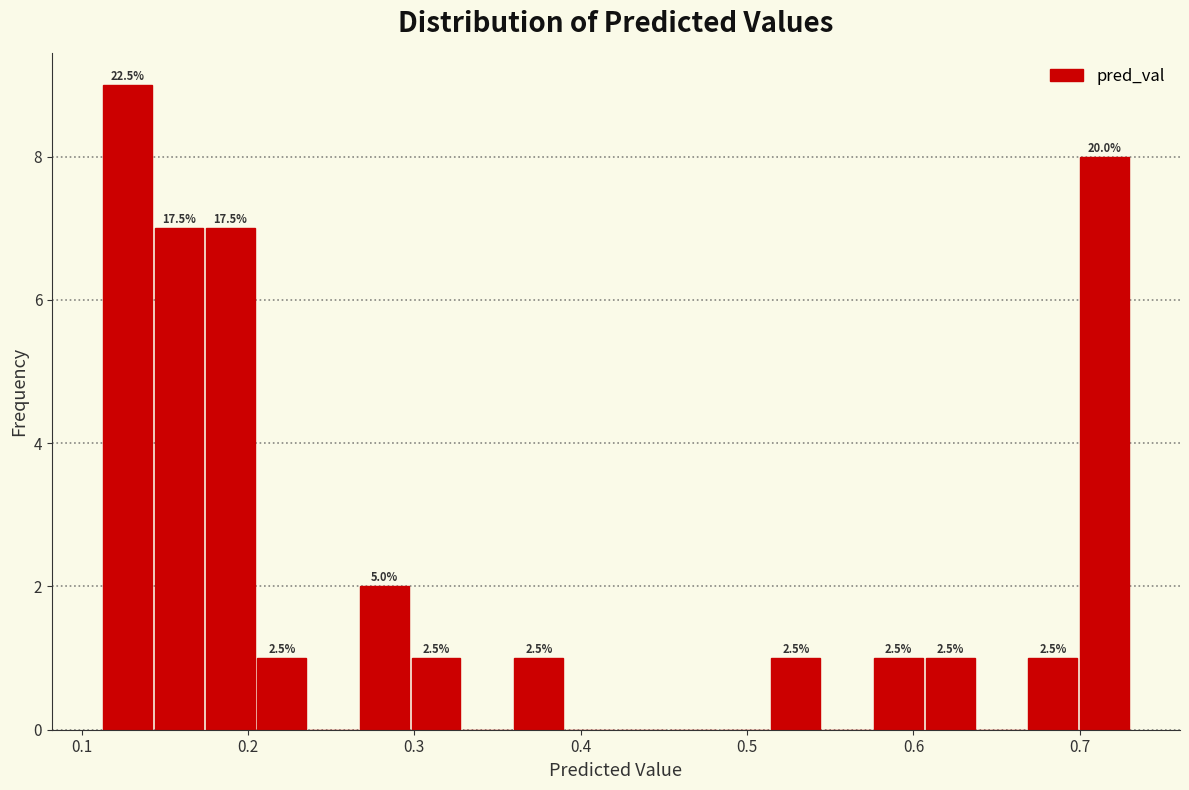

Around what value on the x-axis is the tallest bar? Give the approximate position of its centre, as read against the axis.

0.13